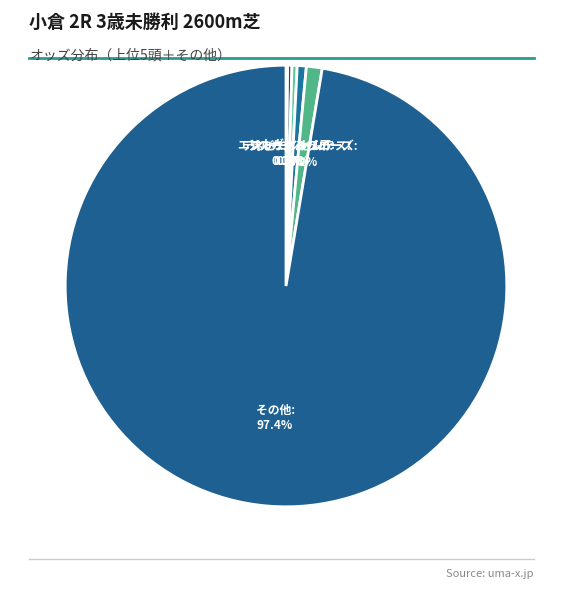

What is the total percentage of ディーコンセンテス and その他?

98.0%